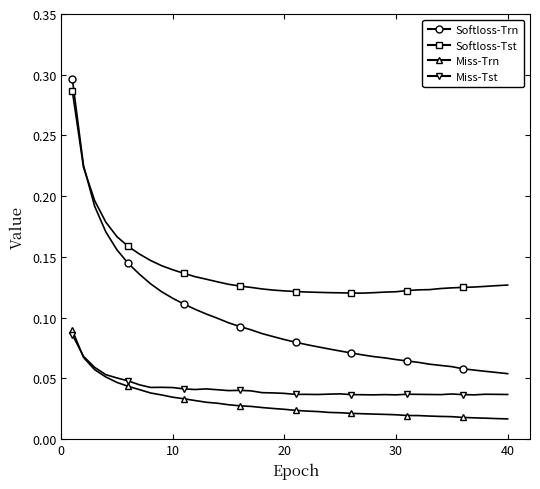

The Miss-Trn series shows 0.0 at 16. True or false?

False